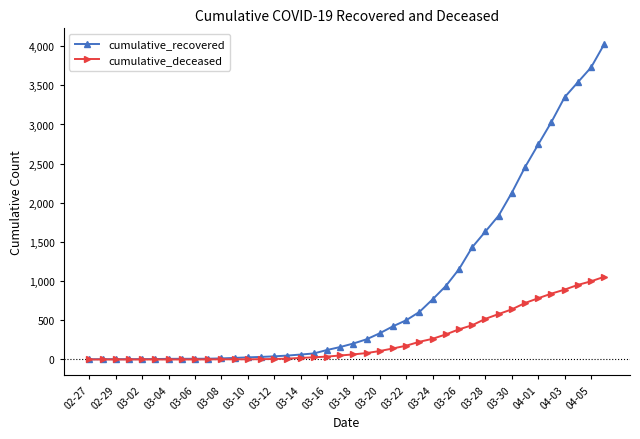

What is the greatest value displayed?

4026